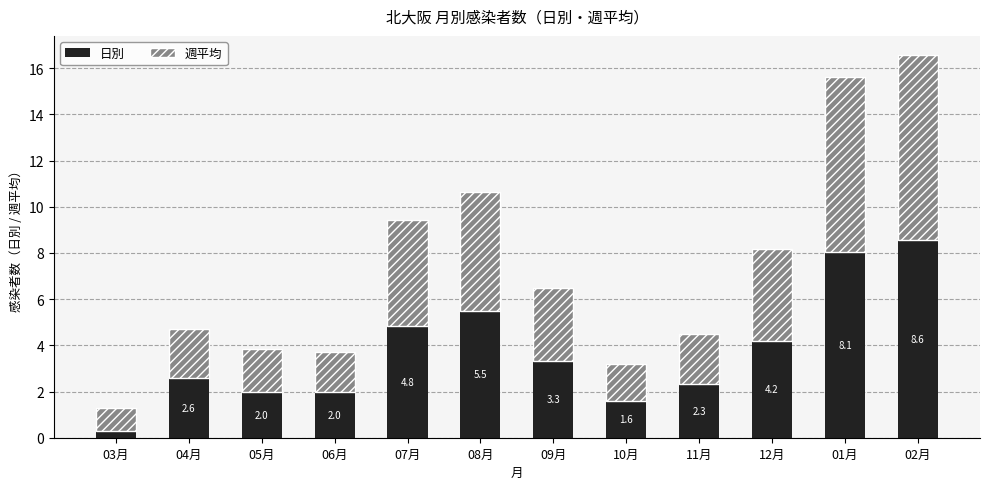

What is the maximum value for 日別?

8.6